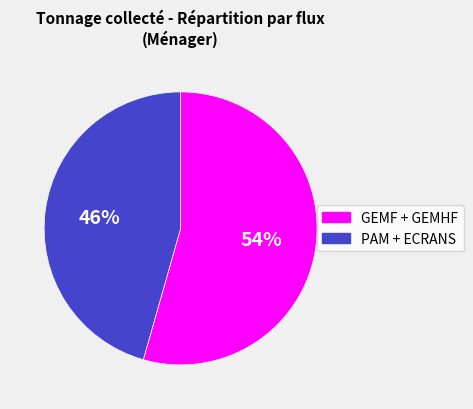

To the nearest percent, what is the average slice percentage?

50%